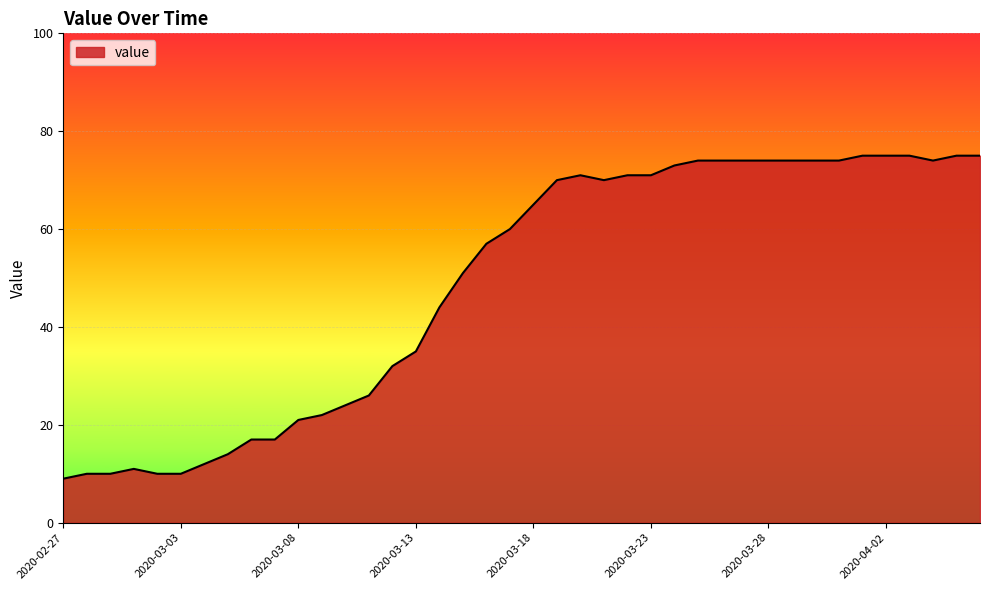

How many lines are shown in the chart?

1